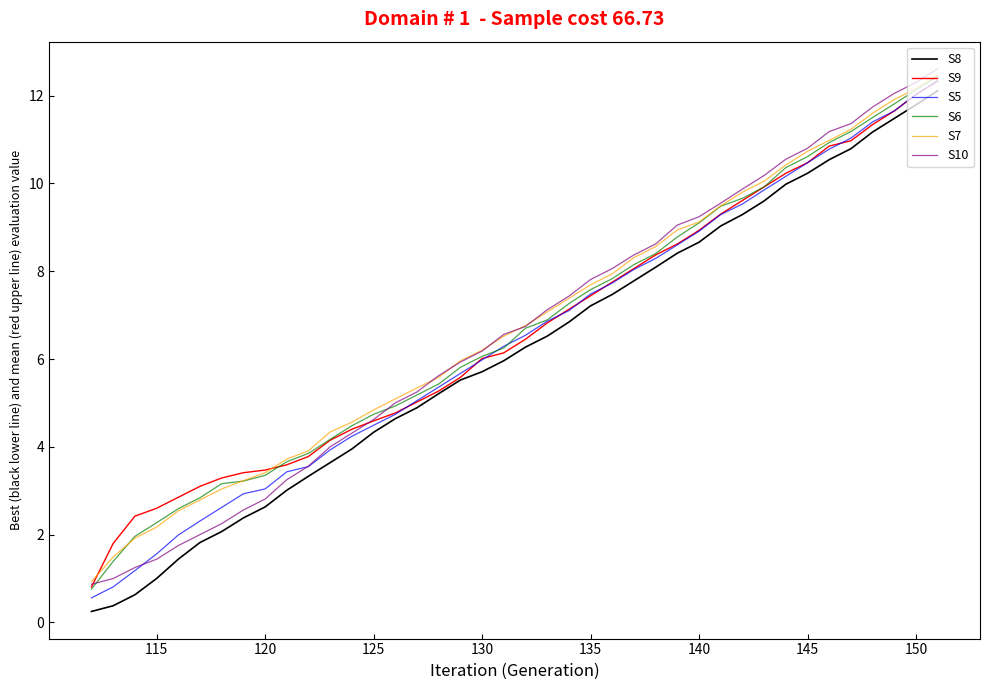

Which series has the largest range (max minus min)?

S8